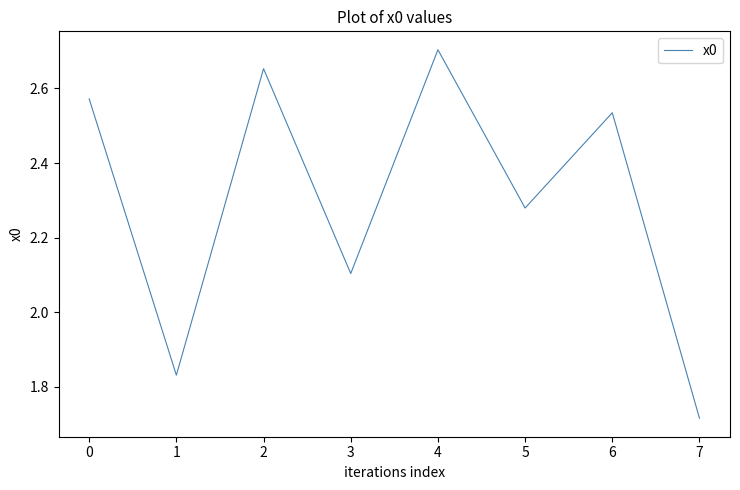

What is the difference between the values at 3 and 5?

0.2